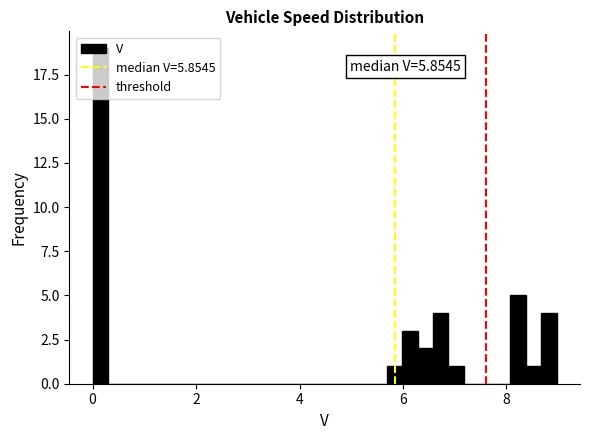

Around what value on the x-axis is the tallest bar? Give the approximate position of its centre, as read against the axis.

0.2